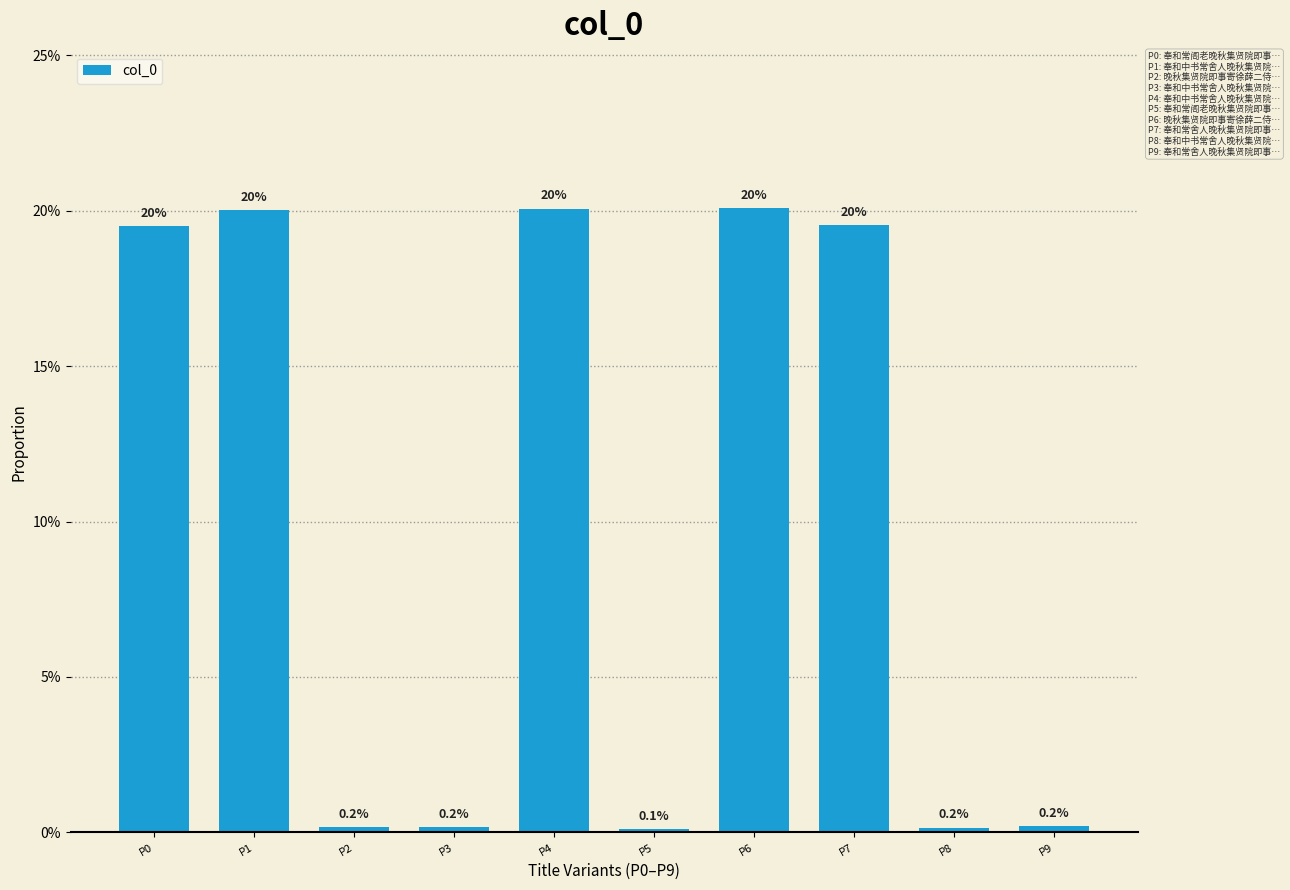

What is the sum of all values?

1.0